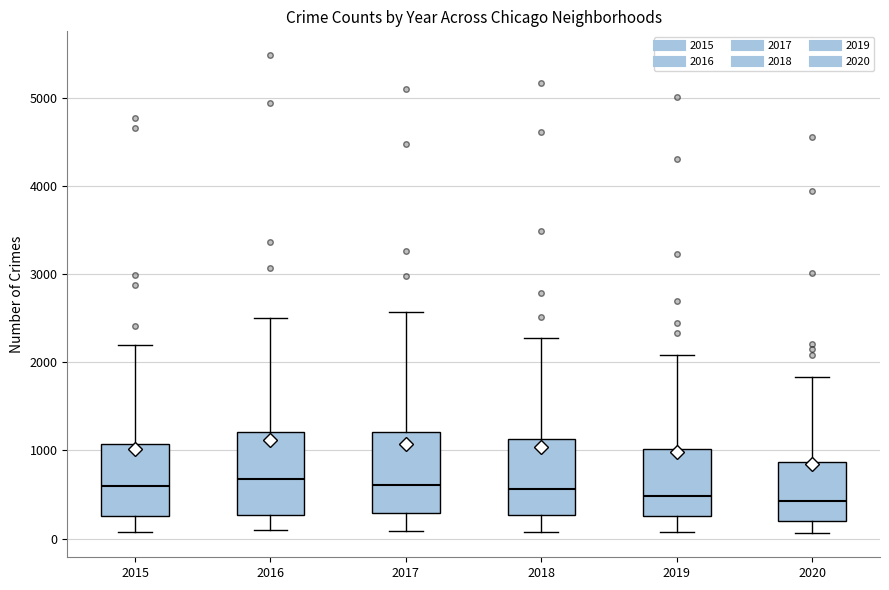

Reading left to right, read every box against the y-axis: the position of its median line, the range the box covers, and the ends of its whiskers. The values are not printed on the chart, so give them approximately, as read against the axis.

2015: median 600, box 300 to 1100, whiskers 100 to 2200
2016: median 700, box 300 to 1200, whiskers 100 to 2500
2017: median 600, box 300 to 1200, whiskers 100 to 2600
2018: median 600, box 300 to 1100, whiskers 100 to 2300
2019: median 500, box 300 to 1000, whiskers 100 to 2100
2020: median 400, box 200 to 900, whiskers 100 to 1800